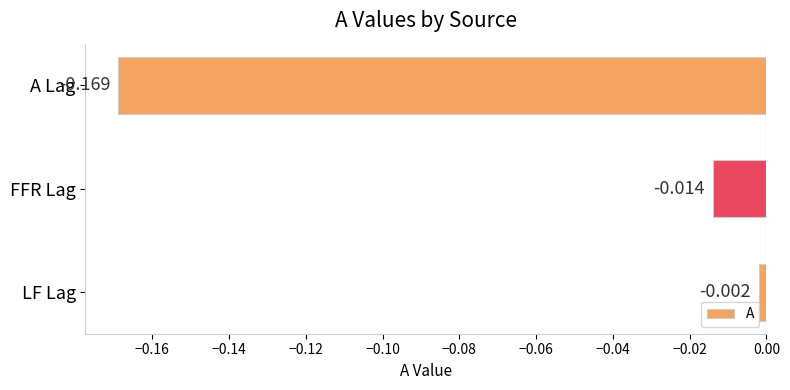

What is the label of the 1st bar from the top?

A Lag